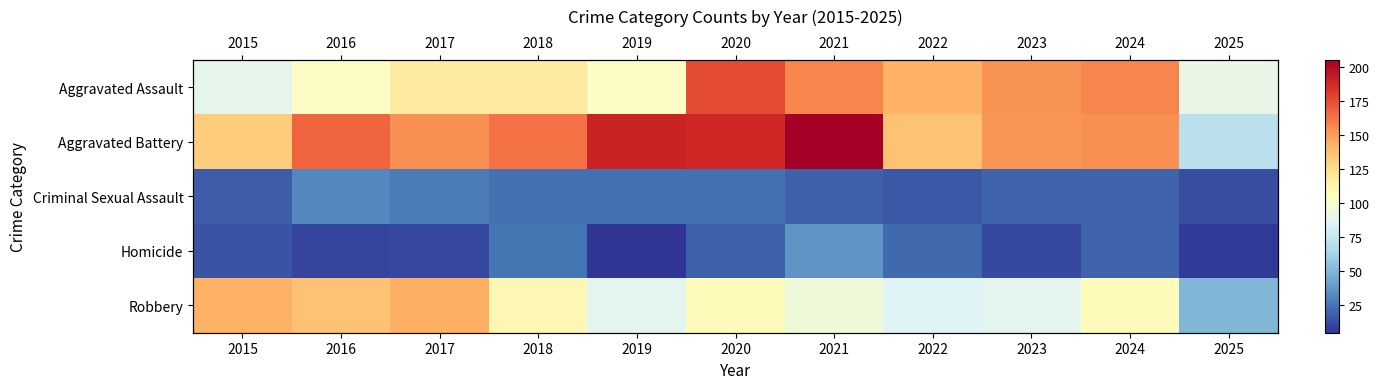

What is the minimum value for Criminal Sexual Assault?

13